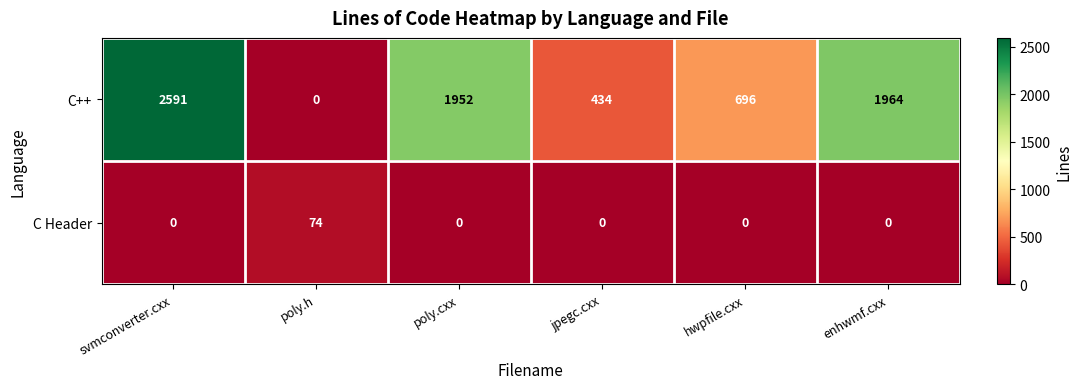

What is the sum of all C Header values?

74